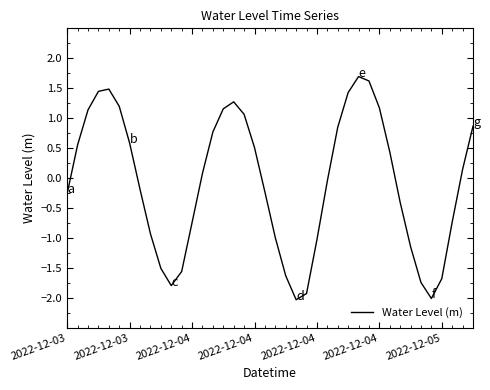

What is the sum of all values?

-3.2